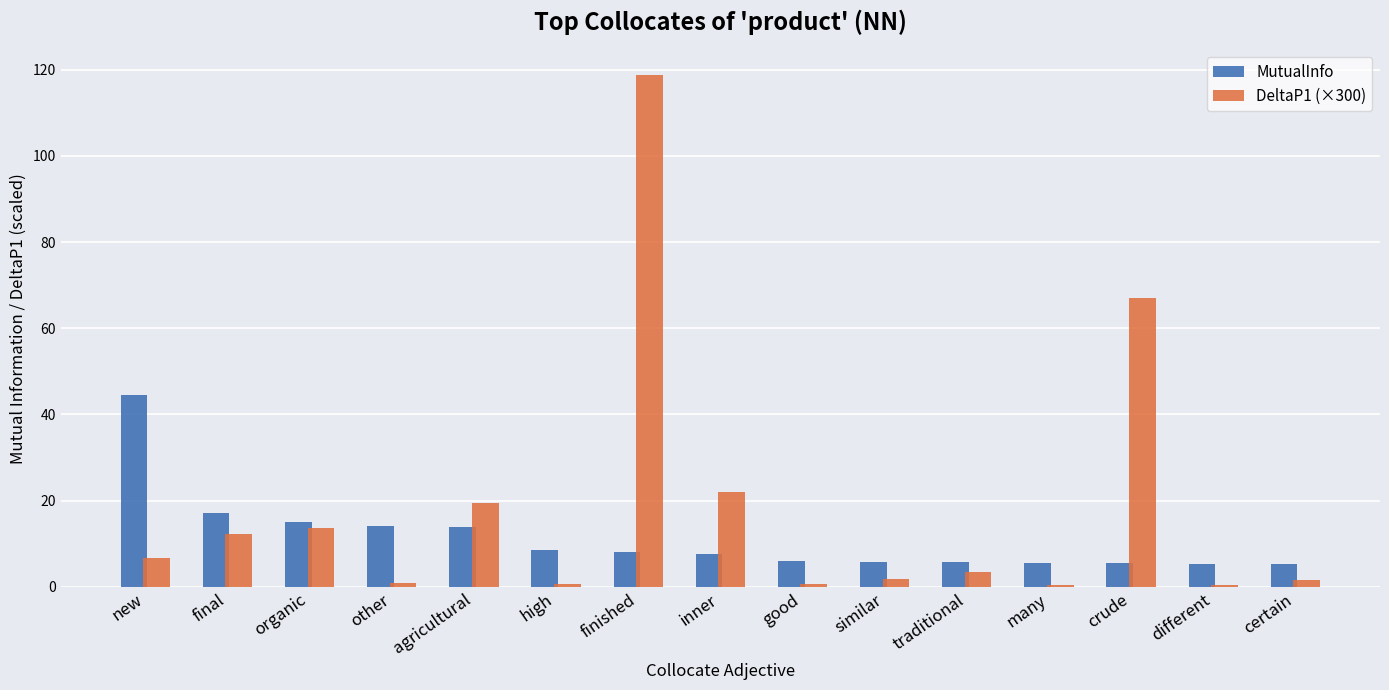

What are all the series names shown in the legend?

MutualInfo, DeltaP1 (×300)